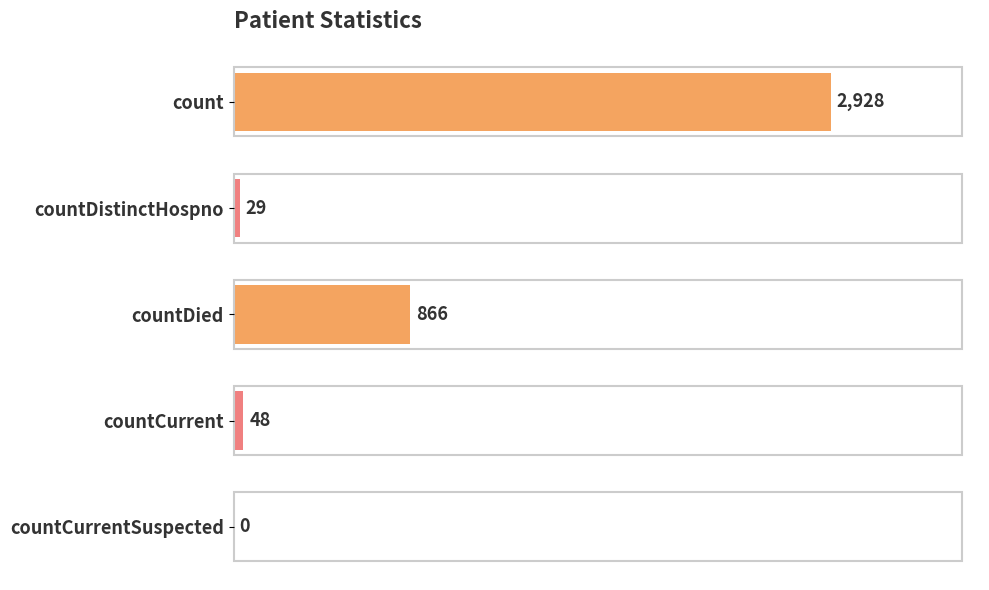

What is the greatest value displayed?

2928